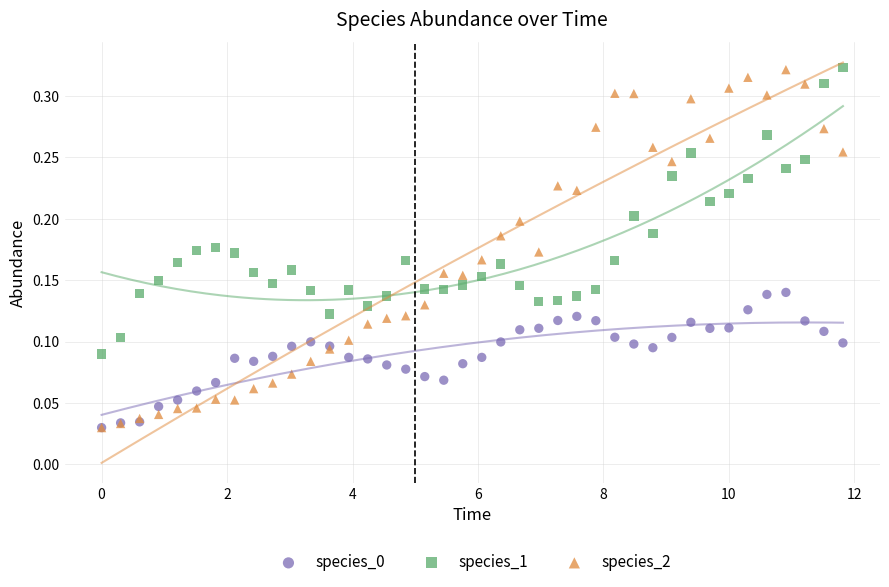

Which series has the widest spread of Y values?

species_2